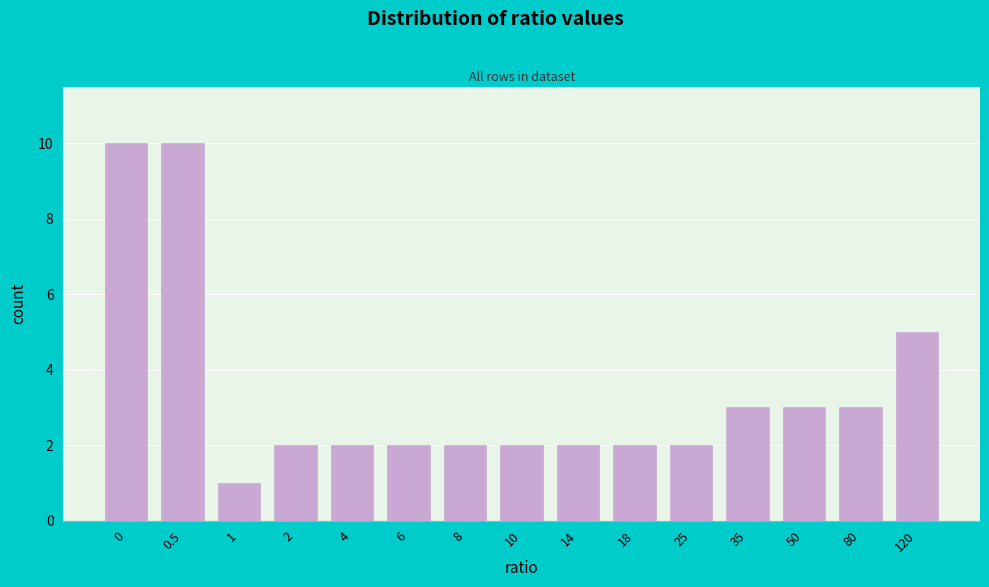

Reading left to right, list all the values displayed in this chart.

0=10	0.5=10	1=1	2=2	4=2	6=2	8=2	10=2	14=2	18=2	25=2	35=3	50=3	80=3	120=5